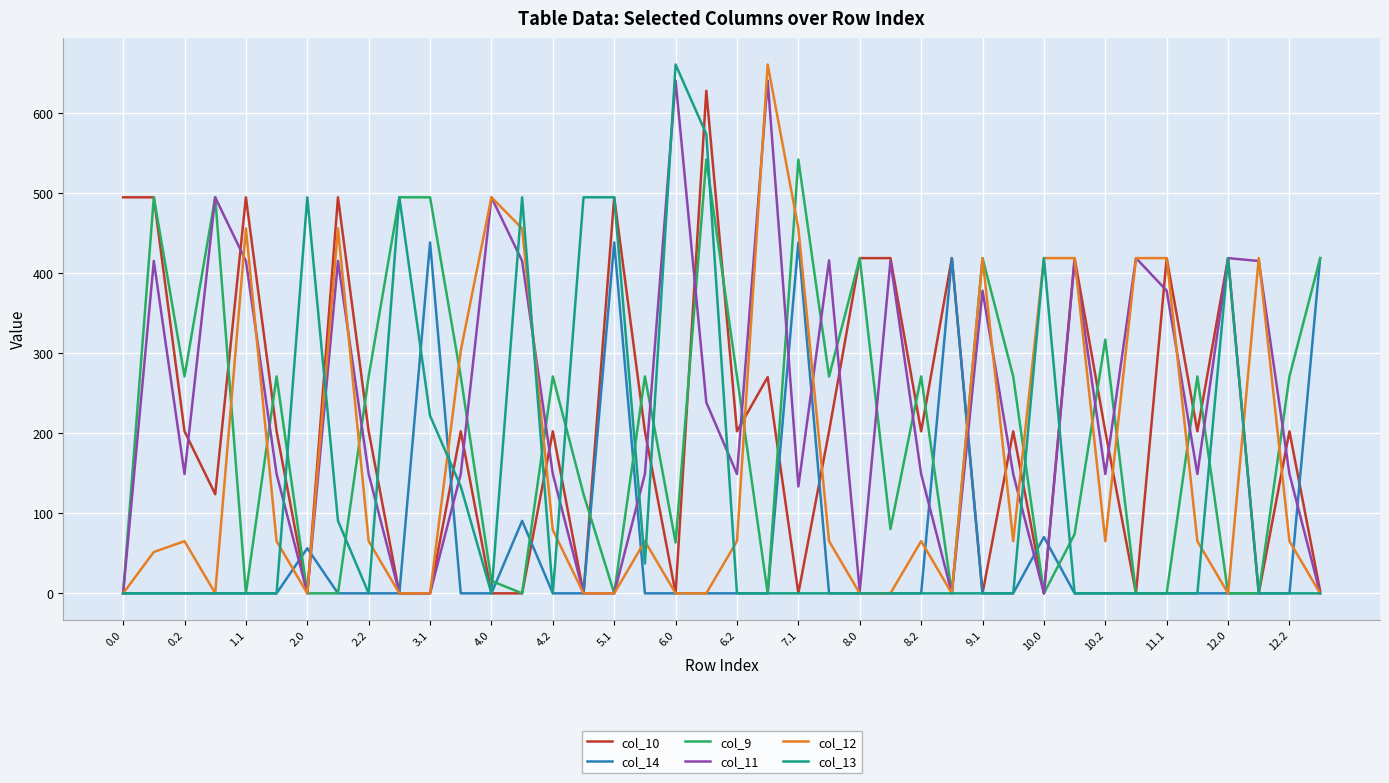

What is the greatest value displayed?

661.0